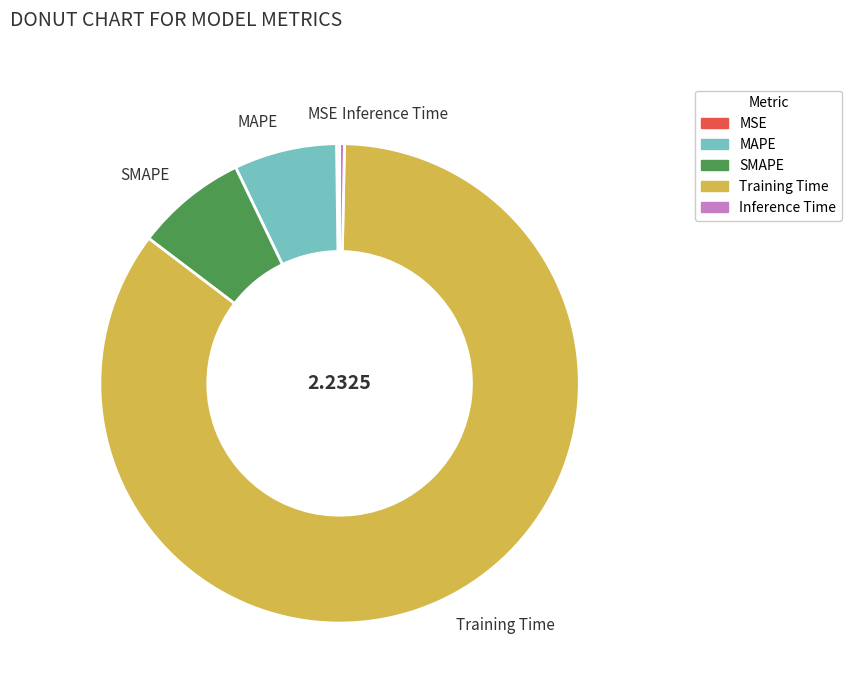

Which has a higher value, MAPE or SMAPE?

SMAPE